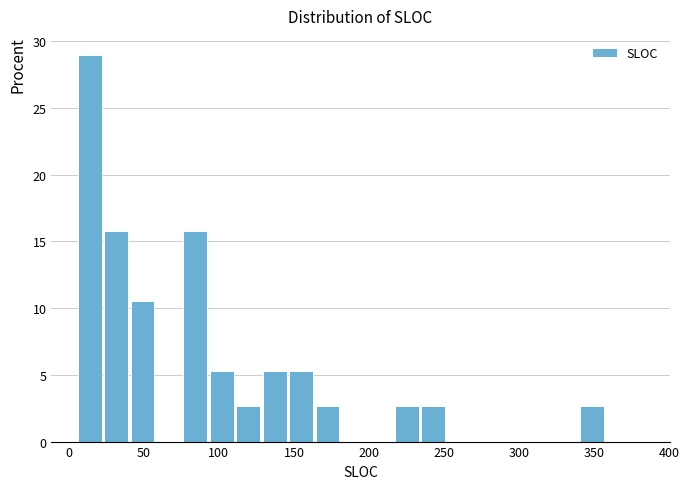

Read against the x-axis, roughly where is the centre of the tallest bar?

15